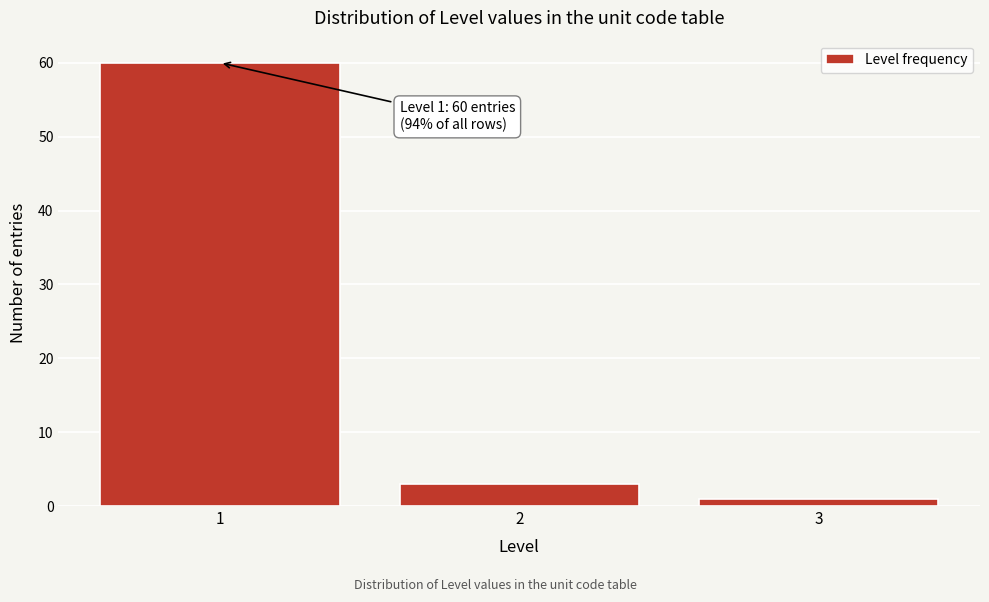

Reading right to left, list all the values displayed in this chart.

3=1	2=3	1=60